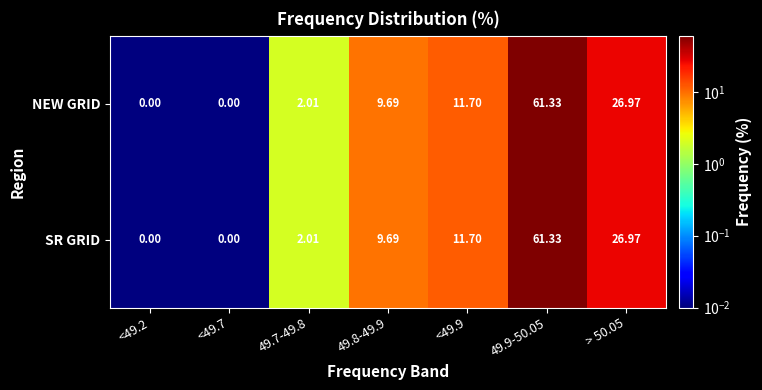

Is the value of SR GRID at <49.2 greater than the value of NEW GRID at <49.9?

No